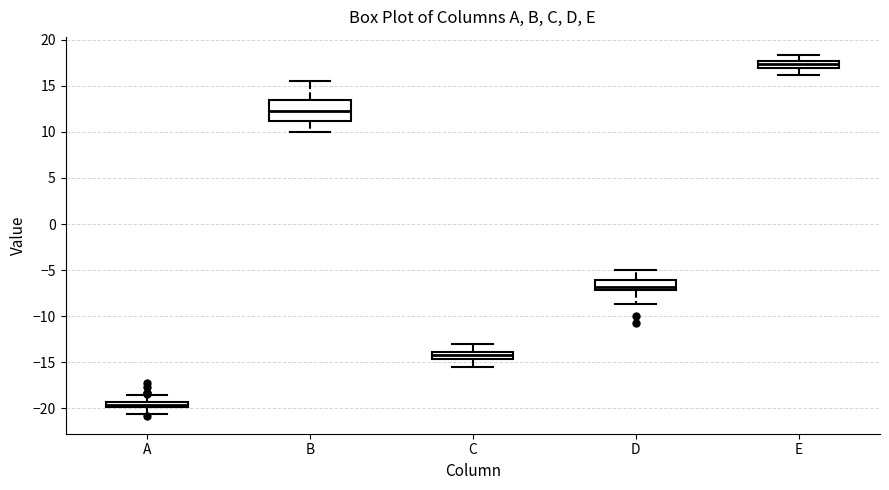

Where does the lower whisker of the box for D end on the y-axis? The values are not printed on the chart, so give them approximately, as read against the axis.

-8.5